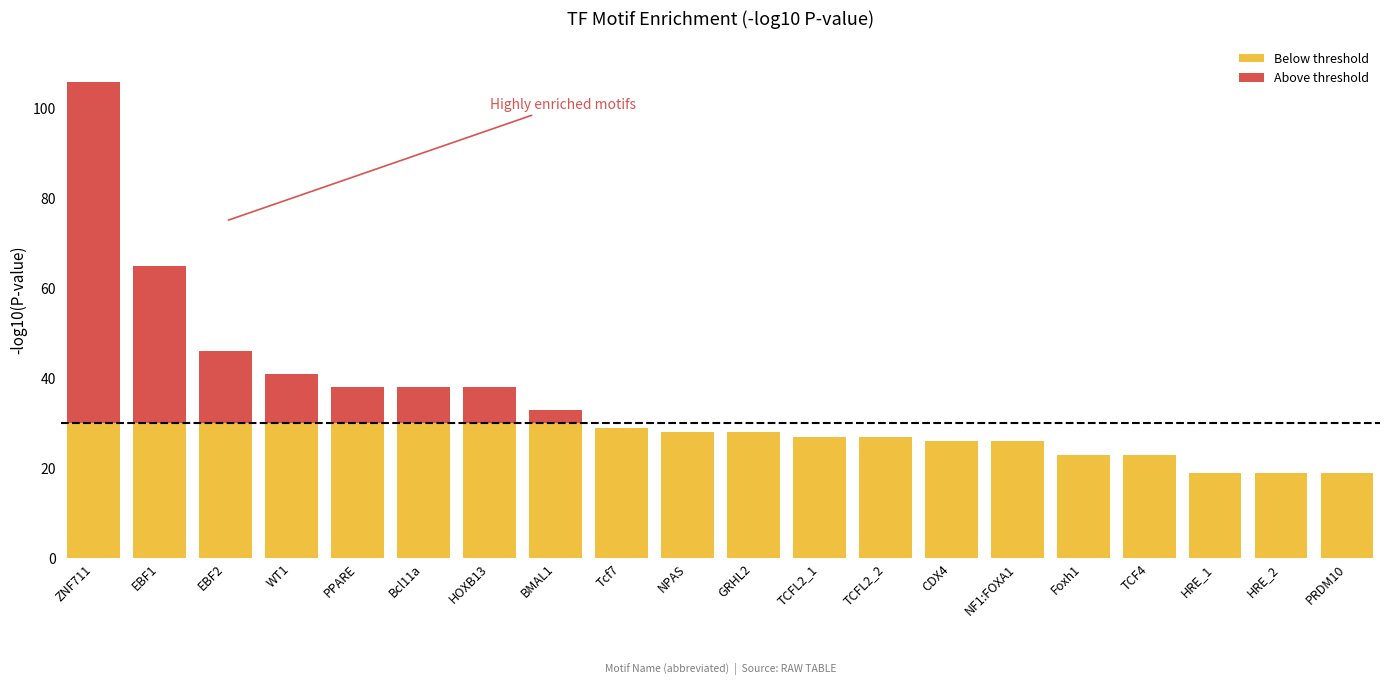

Rank the series at NPAS from highest to lowest value.

Below threshold, Above threshold